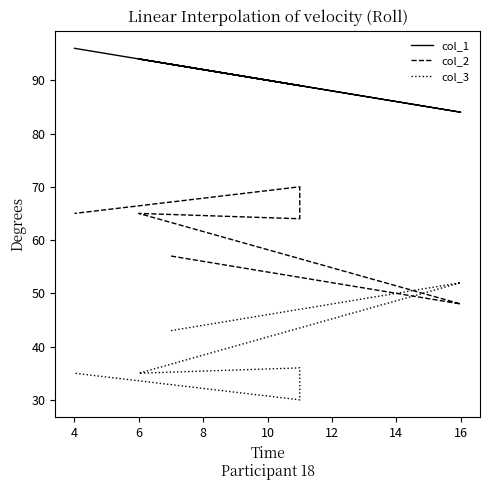

Does the chart display data point markers on the line(s)?

No